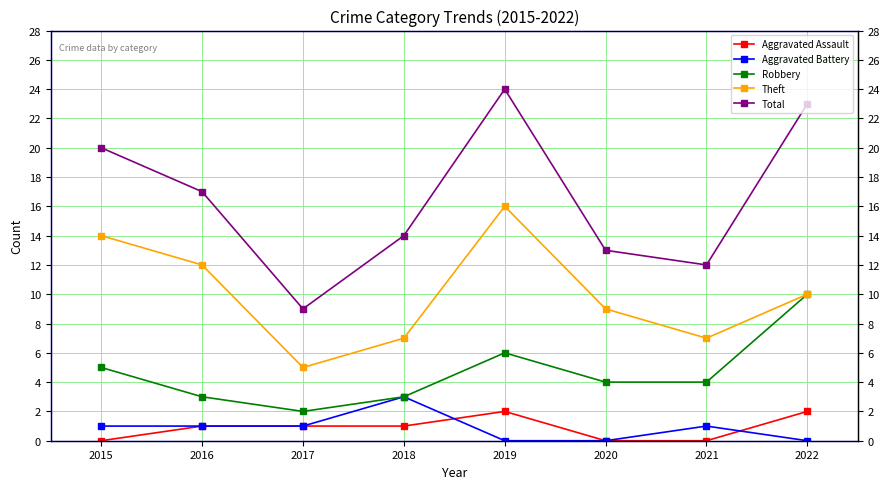

What value does the Theft series have at 2022, to the nearest 5?

10